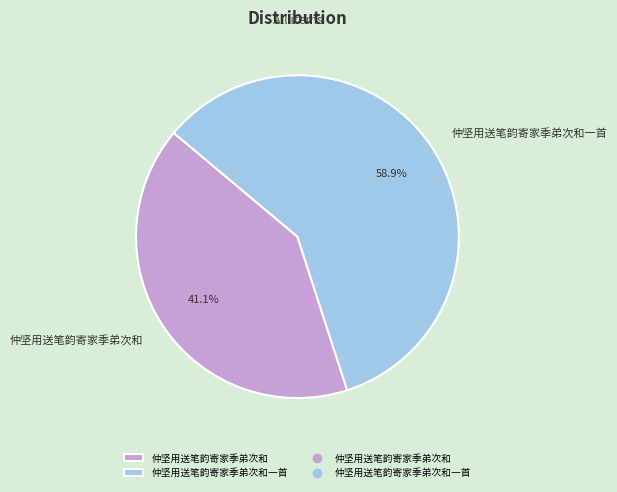

Which has a higher value, 仲坚用送笔韵寄家季弟次和 or 仲坚用送笔韵寄家季弟次和一首?

仲坚用送笔韵寄家季弟次和一首